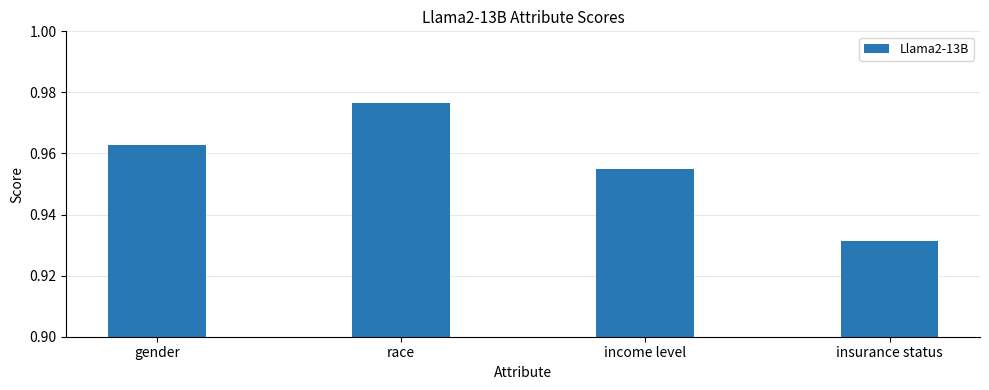

Is it true that the value at gender is 1.6?

False